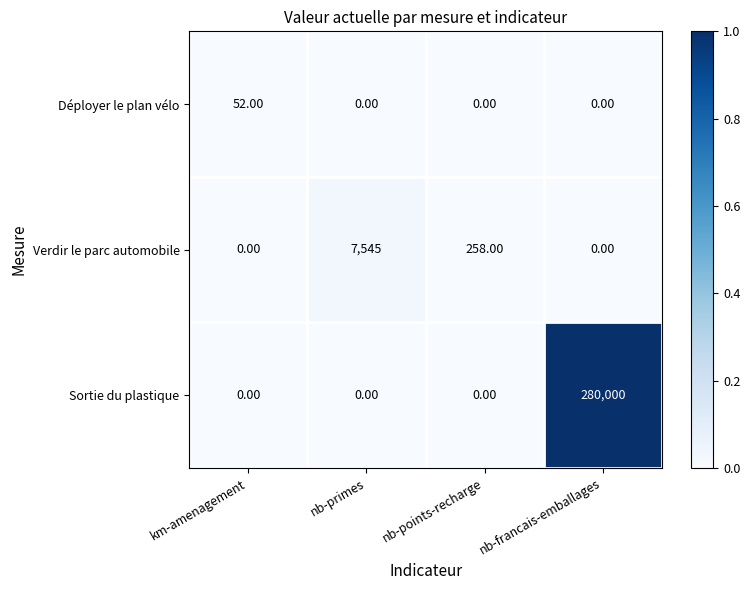

Which label corresponds to the largest value in the chart?

nb-francais-emballages